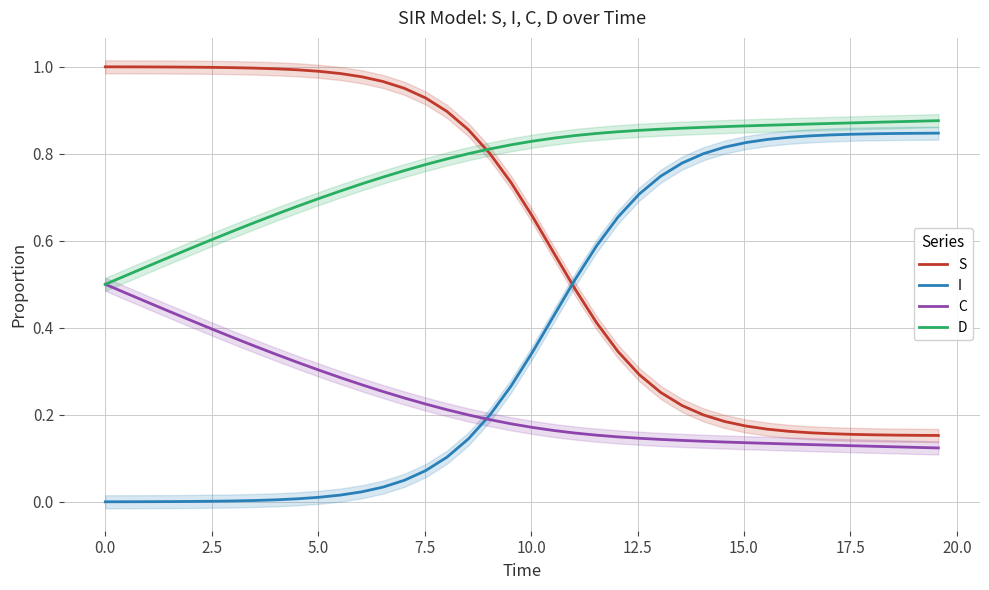

List the series in order of their overall mean, highest first.

D, S, I, C